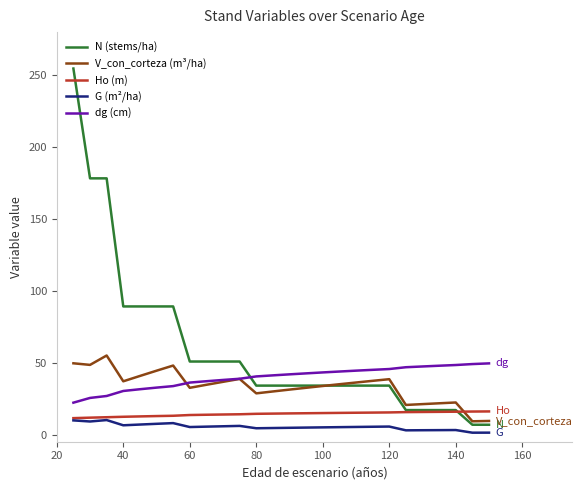

Which series has the largest range (max minus min)?

N (stems/ha)